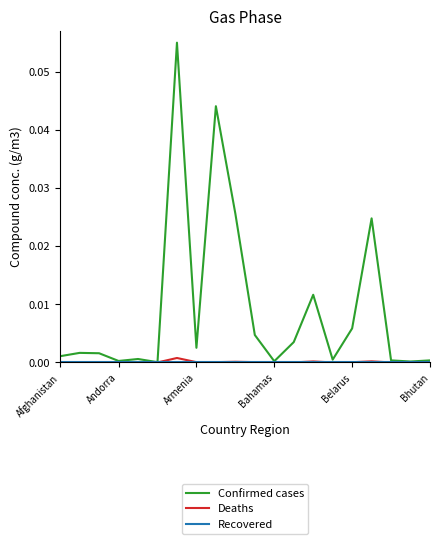

How many lines are shown in the chart?

3